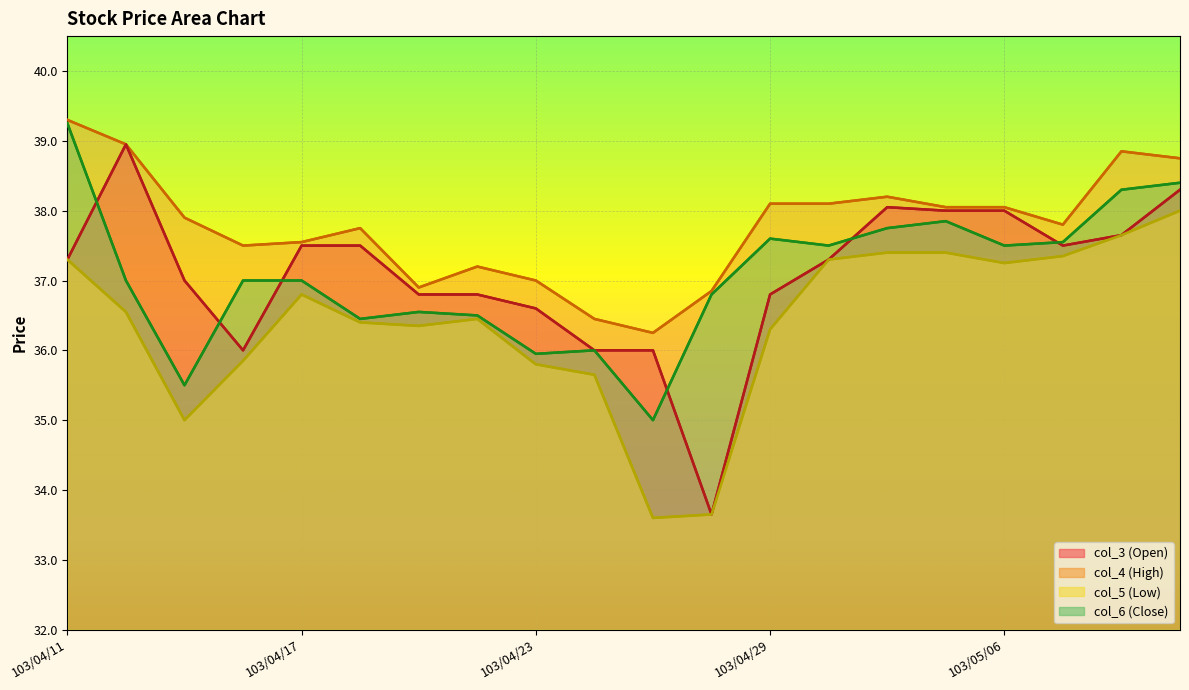

Which series has the widest spread of values?

col_3 (Open)